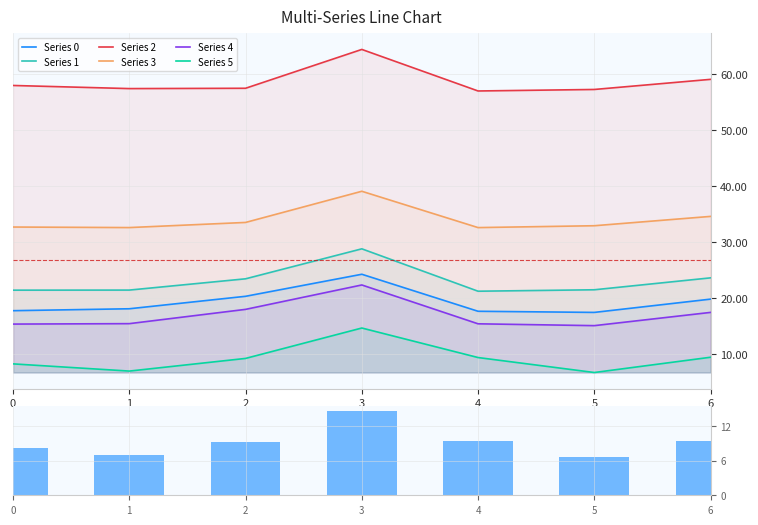

What is the approximate value of Series 2 at 5?

57.3